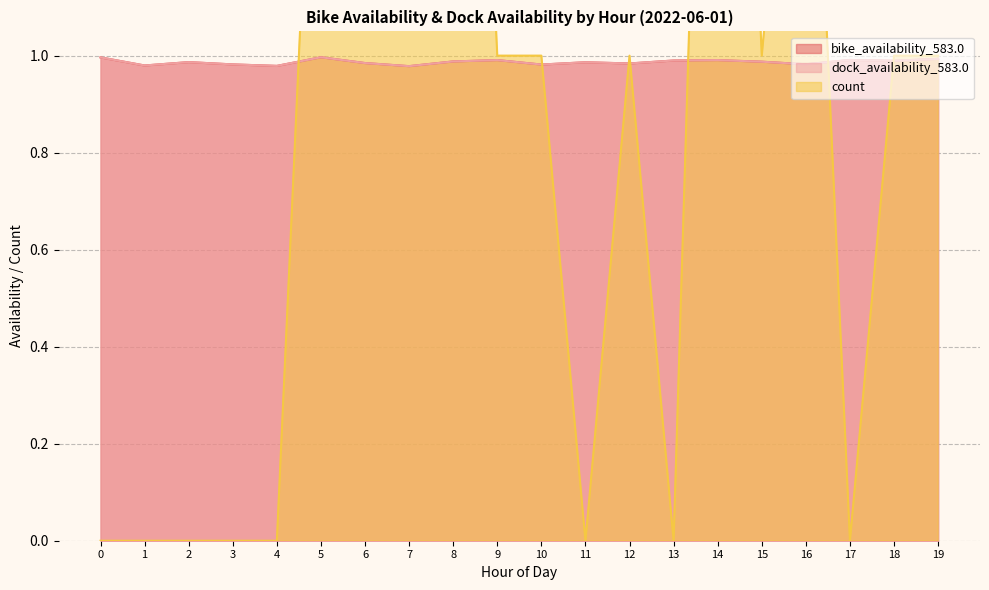

At which category does count reach its first local peak?

6